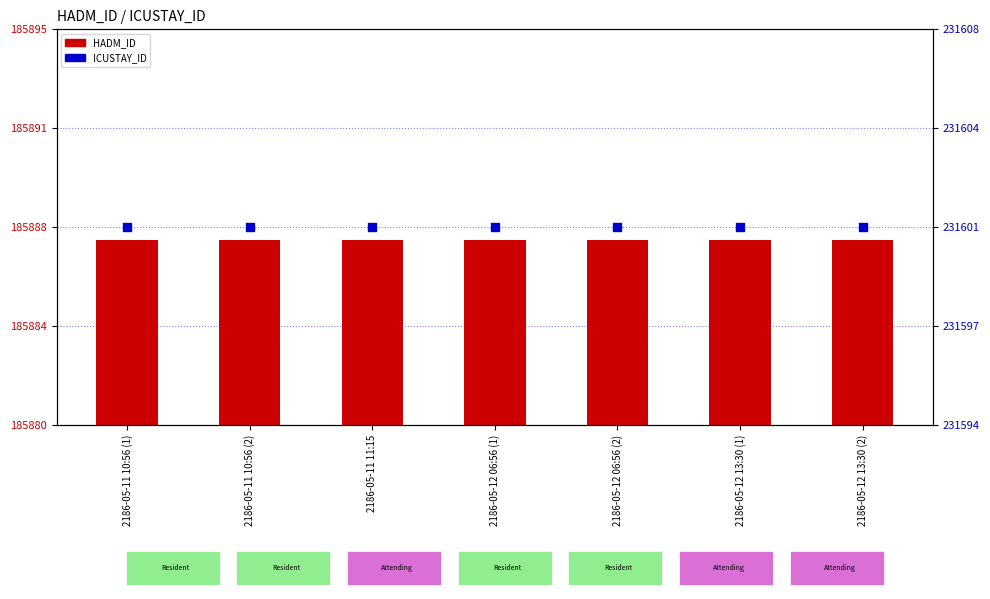

Which series has the largest total across all categories?

ICUSTAY_ID